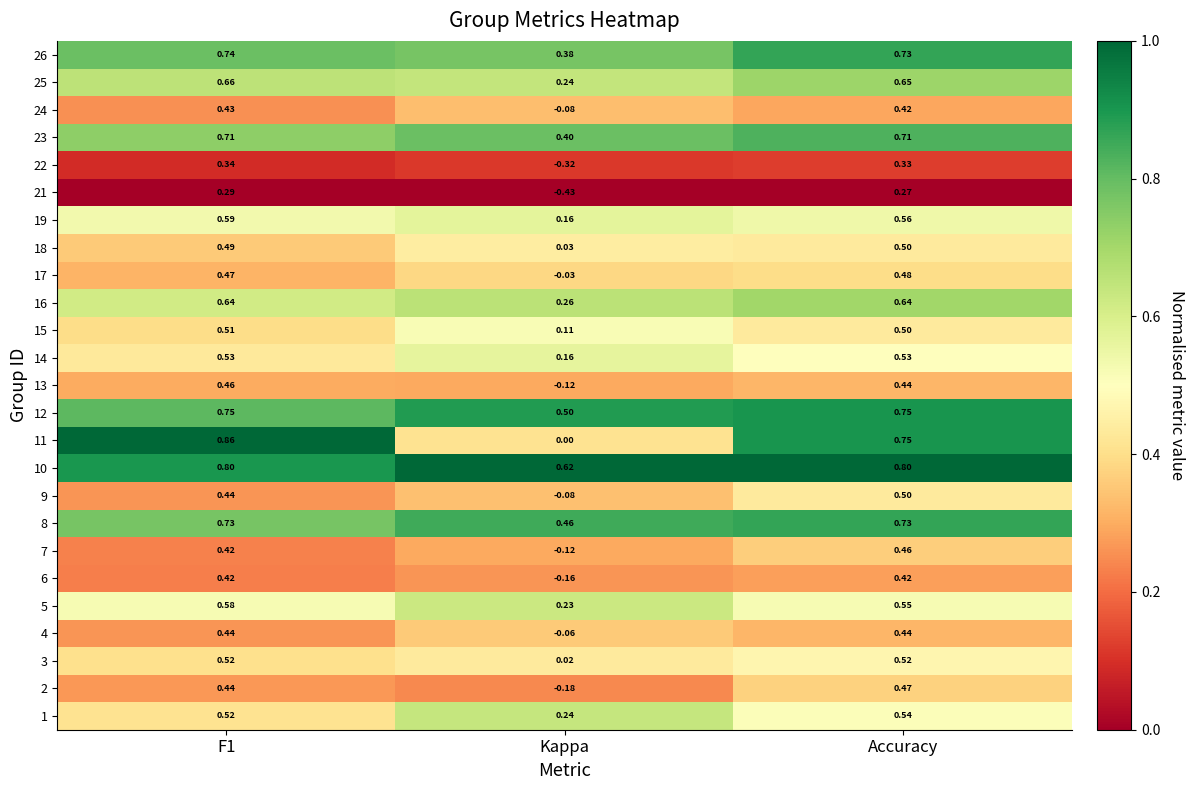

Which category has the lowest value across all series?

Kappa